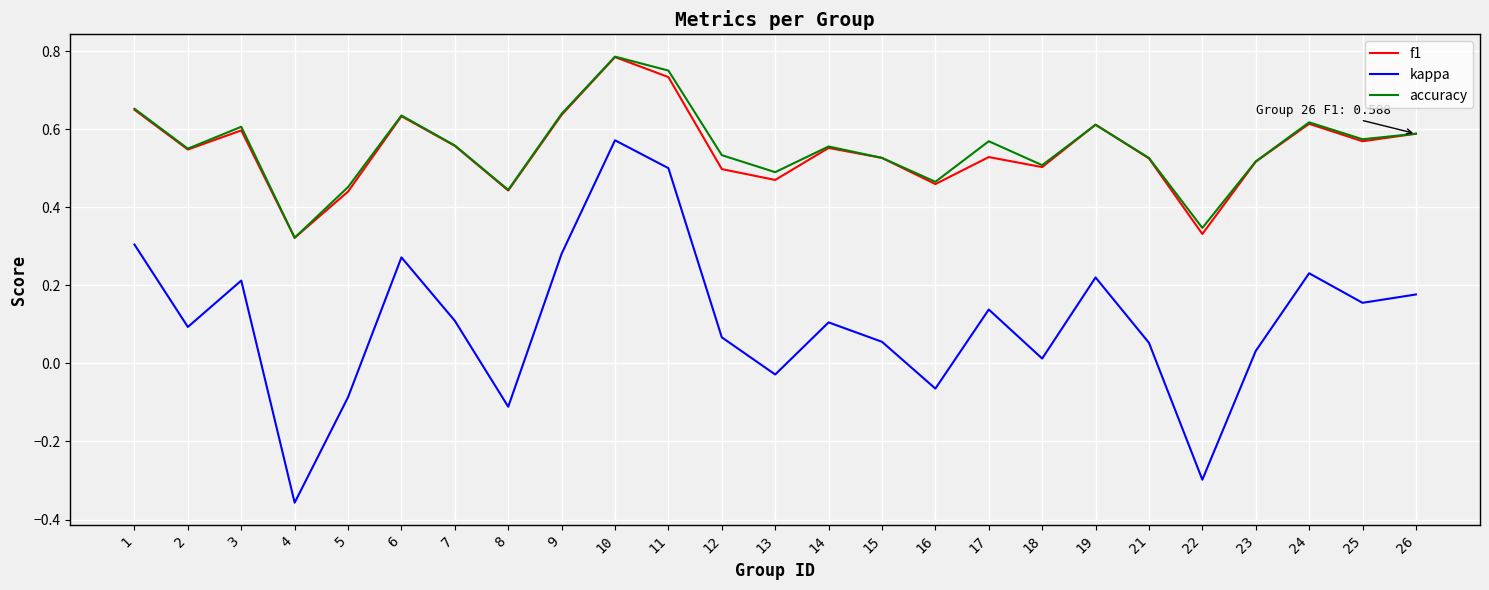

What is the total value across all series at 19?

1.4